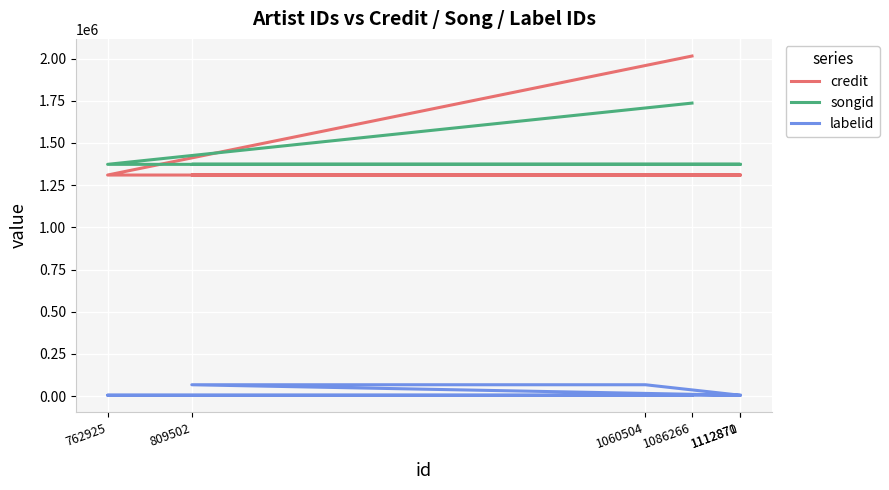

What is the difference between the second highest and minimum values in the songid series?

11